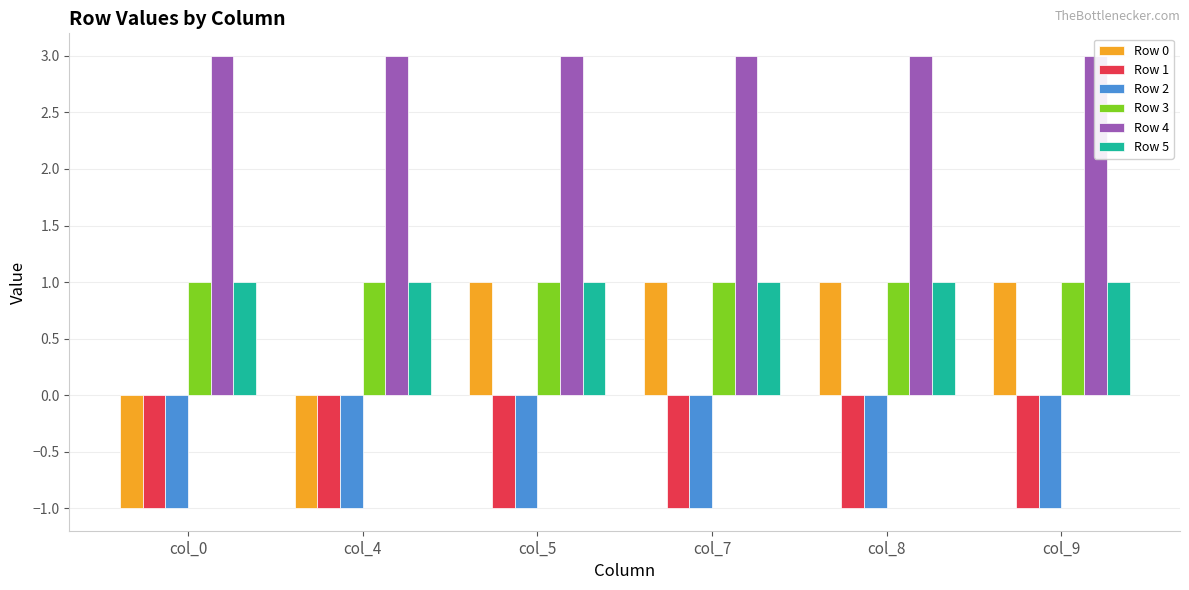

True or false: Row 0 has a value of -1 at col_0.

True